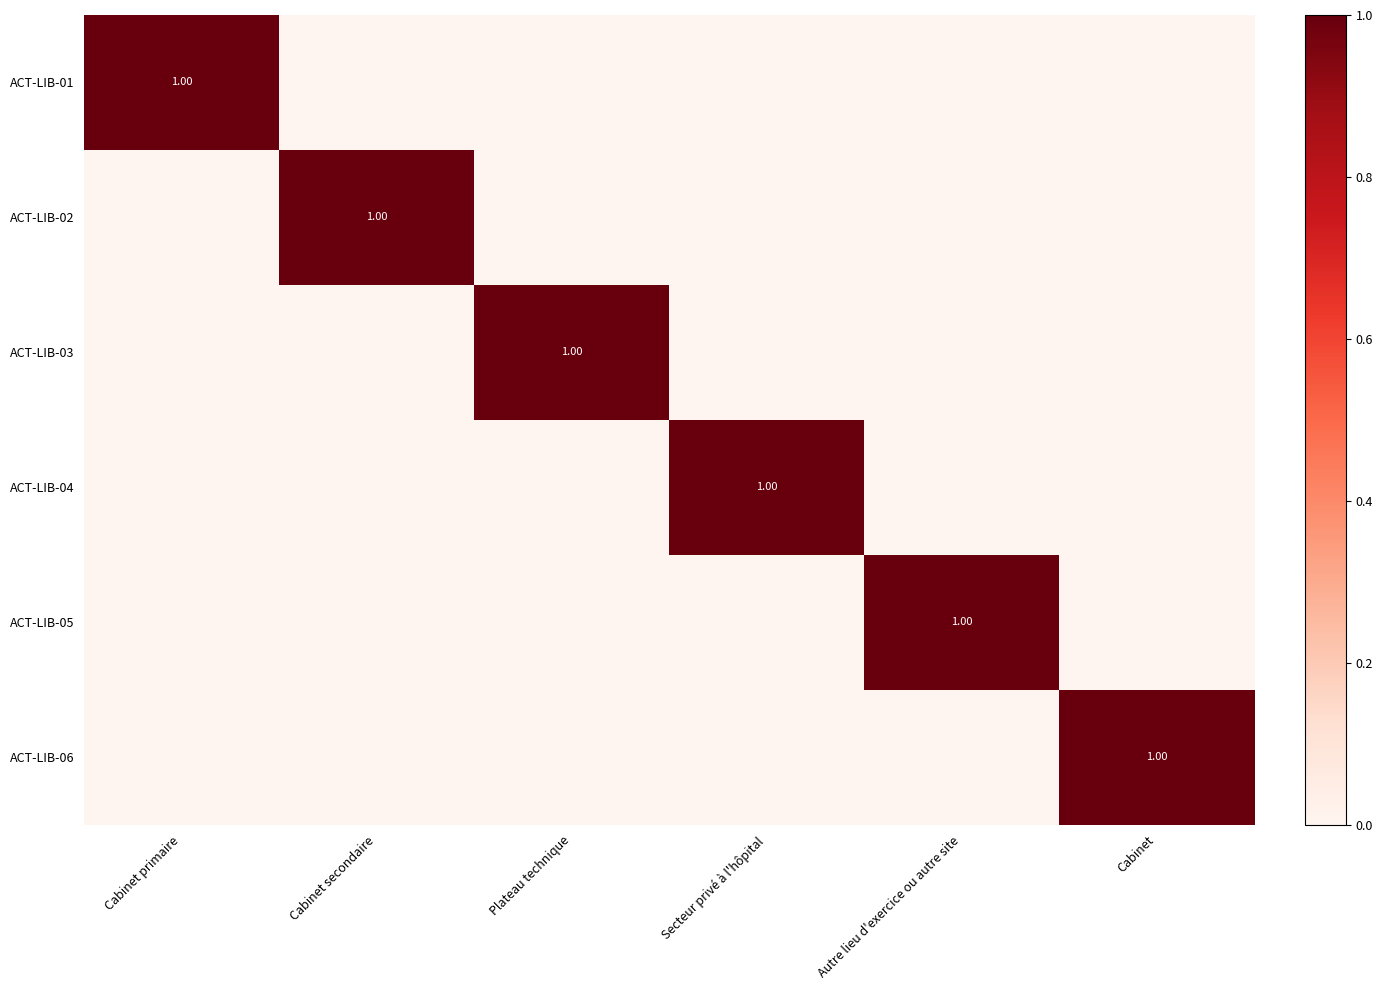

How many values in the ACT-LIB-03 series exceed 0?

1